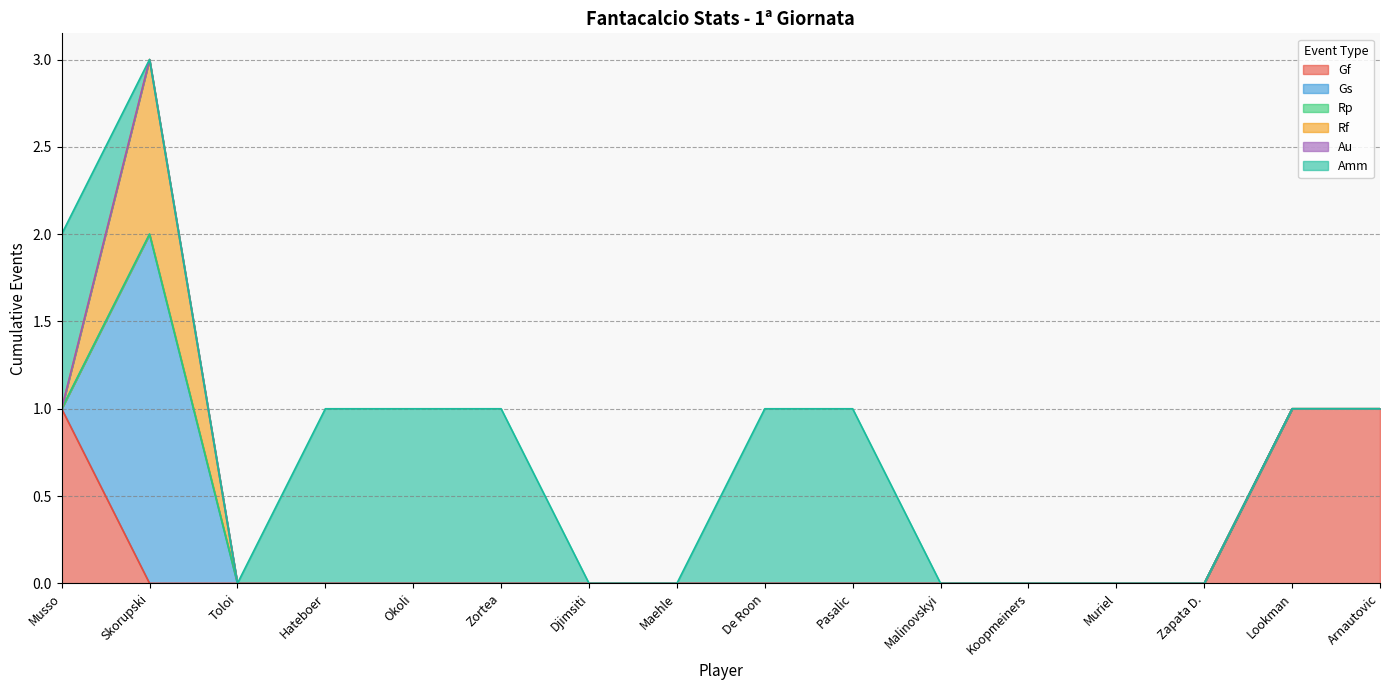

How many data points in Gs are above 0?

1